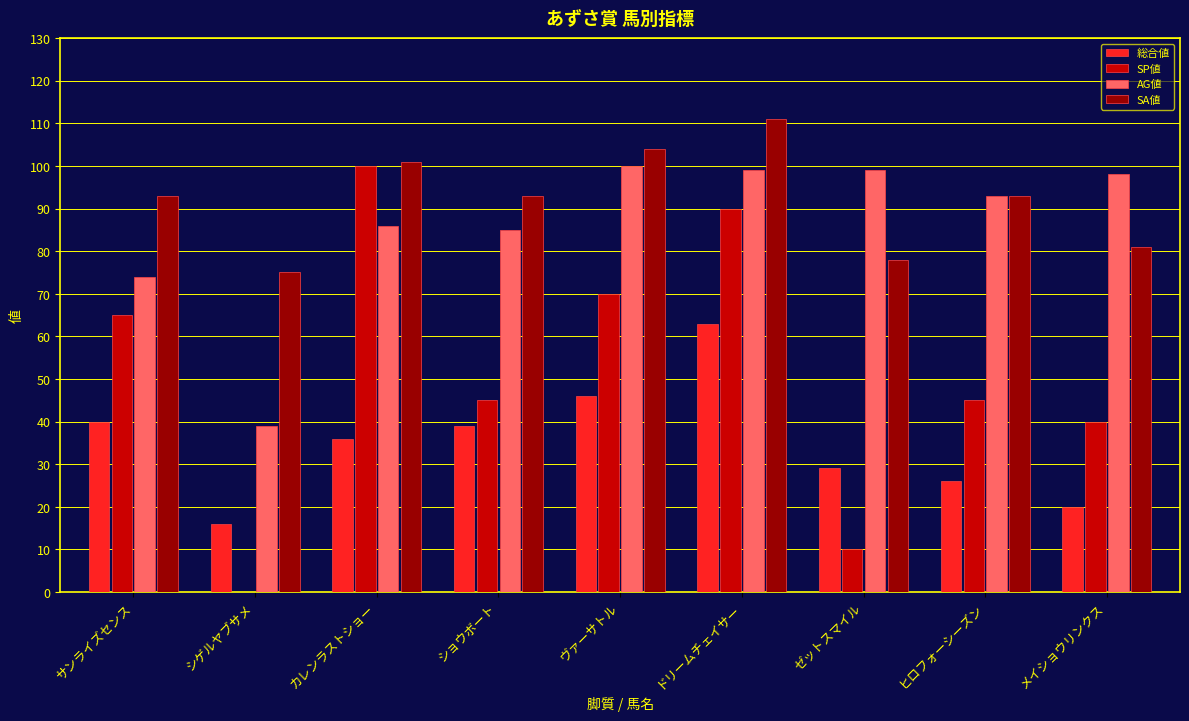

At which category does the chart reach its peak across all series?

ドリームチェイサー